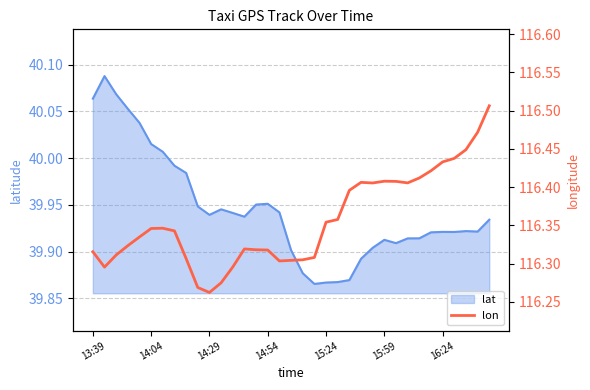

Does the chart display data point markers on the line(s)?

No